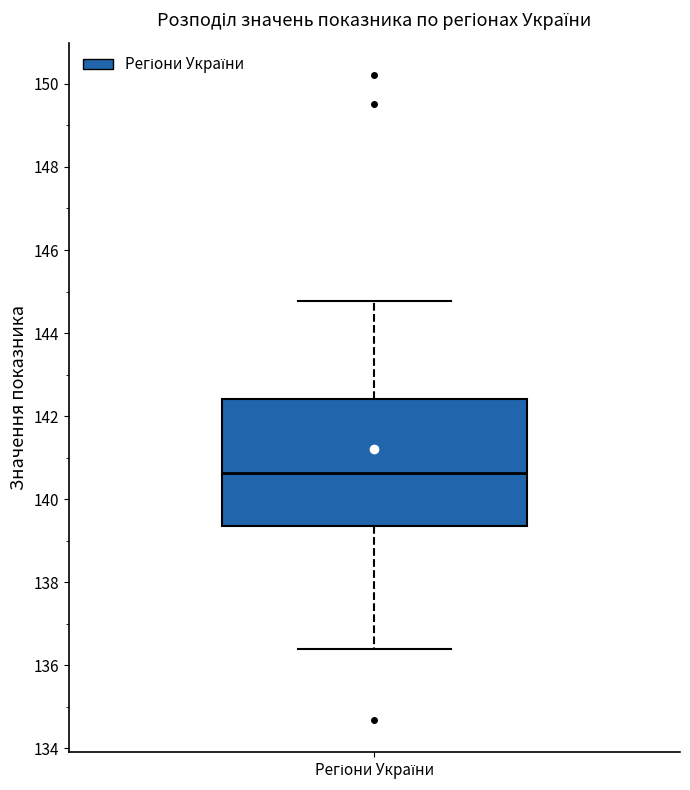

Read this box plot against the y-axis: the position of the median line, the range covered by the box, and the ends of both whiskers. The values are not printed on the chart, so give them approximately, as read against the axis.

median 140.6, box 139.4 to 142.4, whiskers 136.4 to 144.8